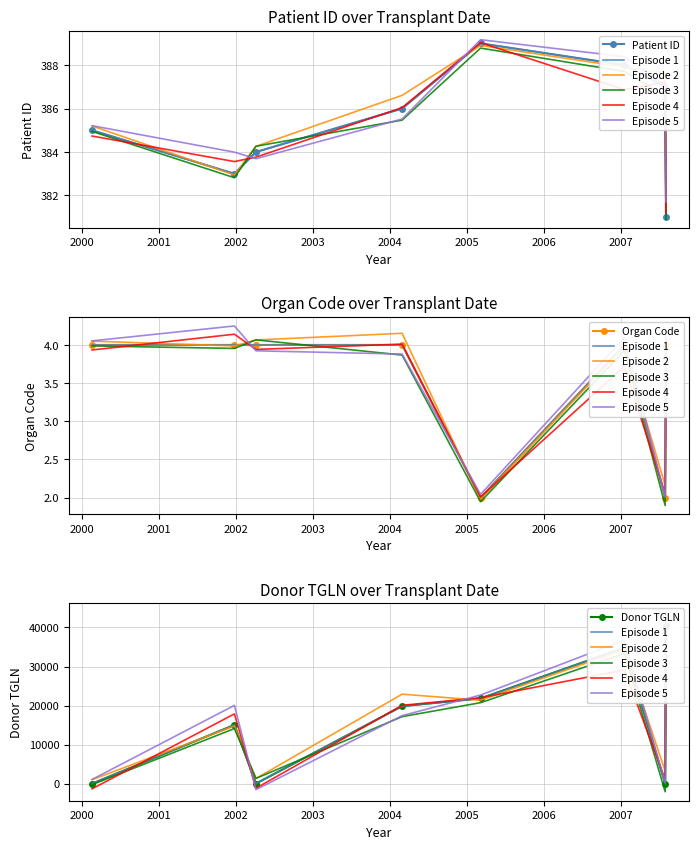

What is the maximum value shown in the chart?

40384